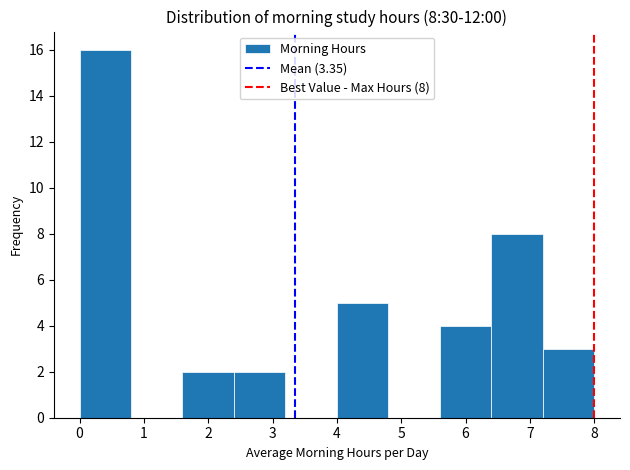

Over which range of the x-axis is the bar tallest?

0.0 to 0.8